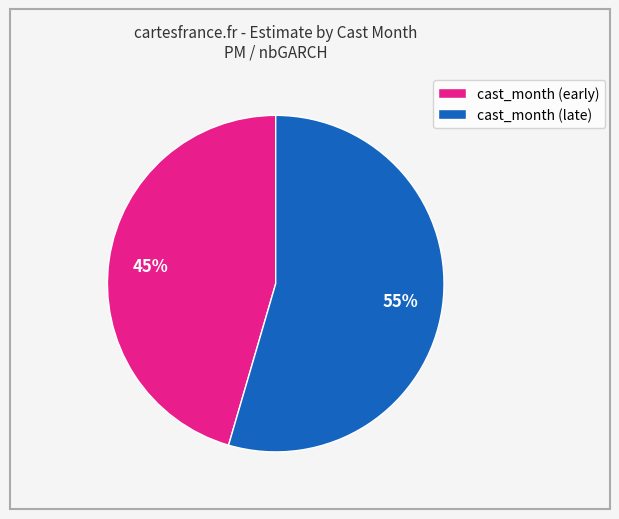

Which slice is the smallest?

cast_month (early)